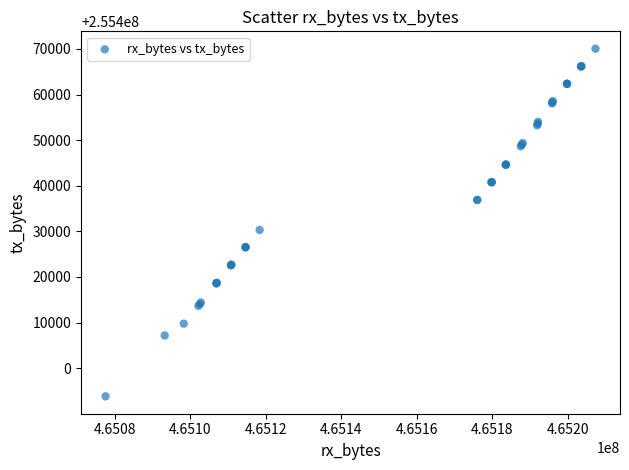

What Y value in the scatter plot is closest to 255431938?

255430321